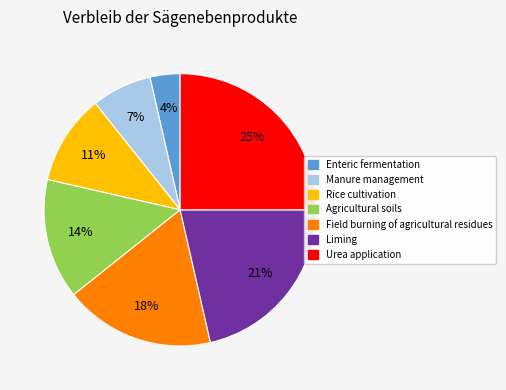

Does Enteric fermentation account for over 50% of the chart?

No